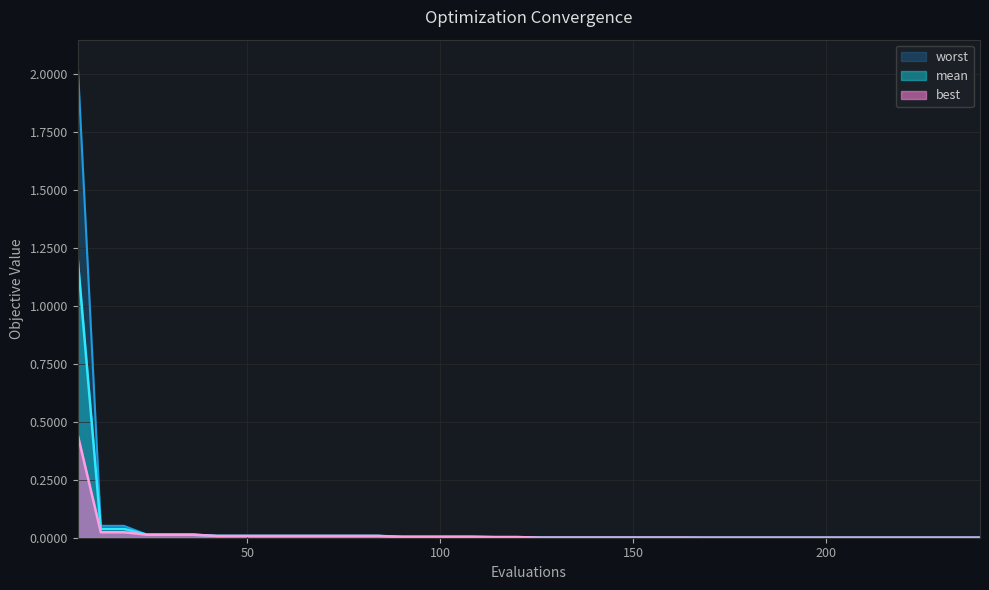

True or false: mean and worst intersect in this chart.

False